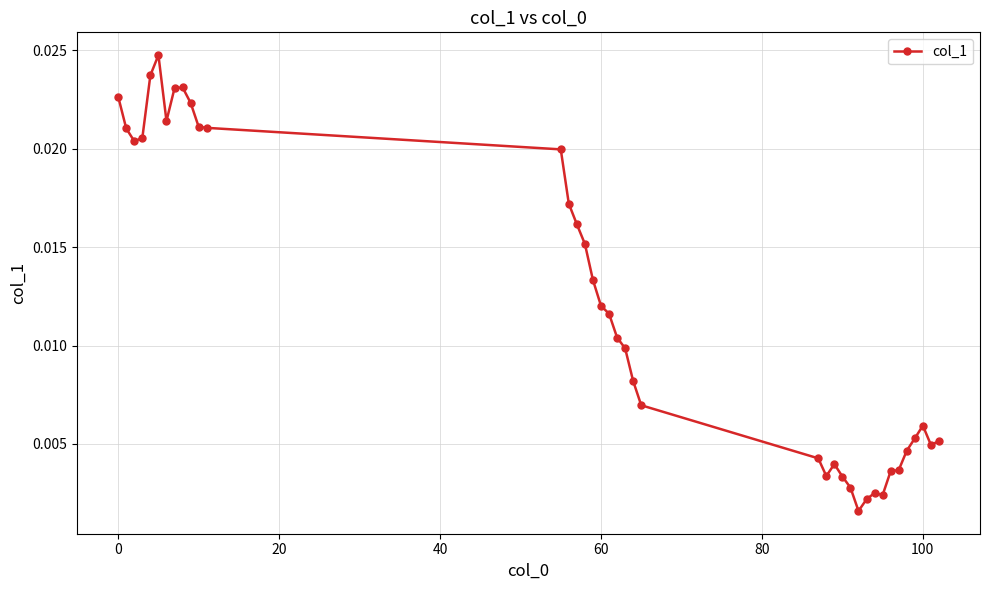

What is the sum of all values?

0.5